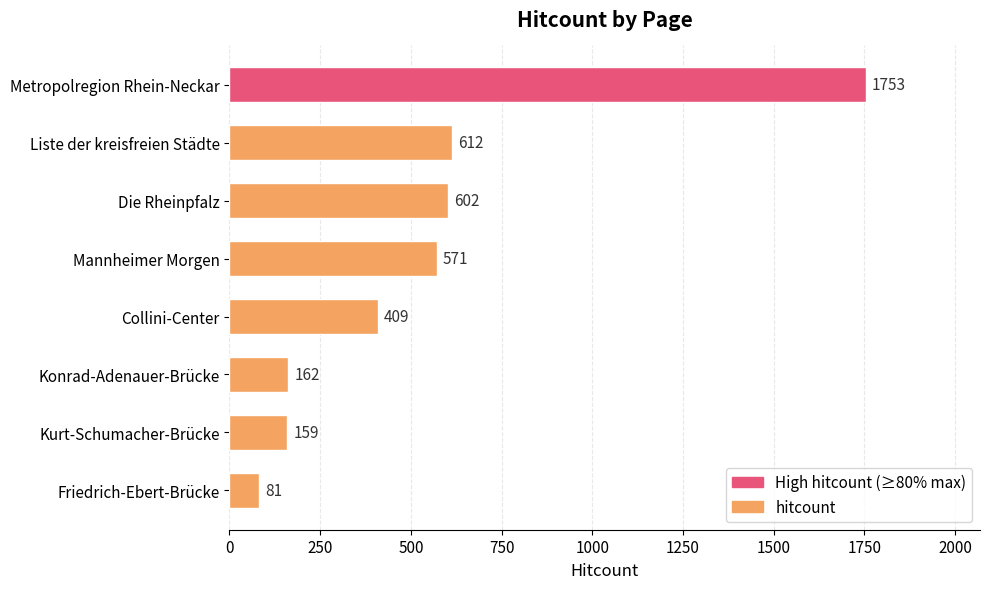

The chart shows a value of 58 at Kurt-Schumacher-Brücke. True or false?

False